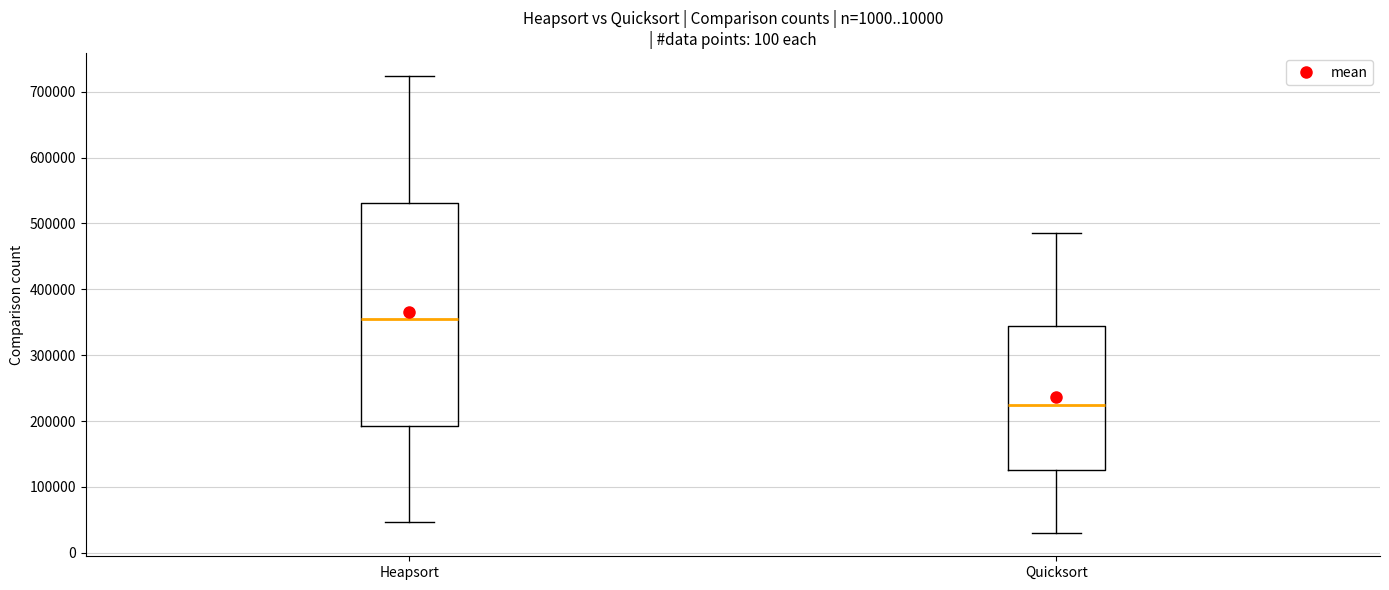

Reading left to right, transcribe this box plot: for each box, give where its median line is, the range the box spans, and where its two whiskers end, as read against the y-axis. The values are not printed on the chart, so give them approximately, as read against the axis.

Heapsort: median 350000, box 190000 to 530000, whiskers 50000 to 720000
Quicksort: median 220000, box 130000 to 340000, whiskers 30000 to 490000